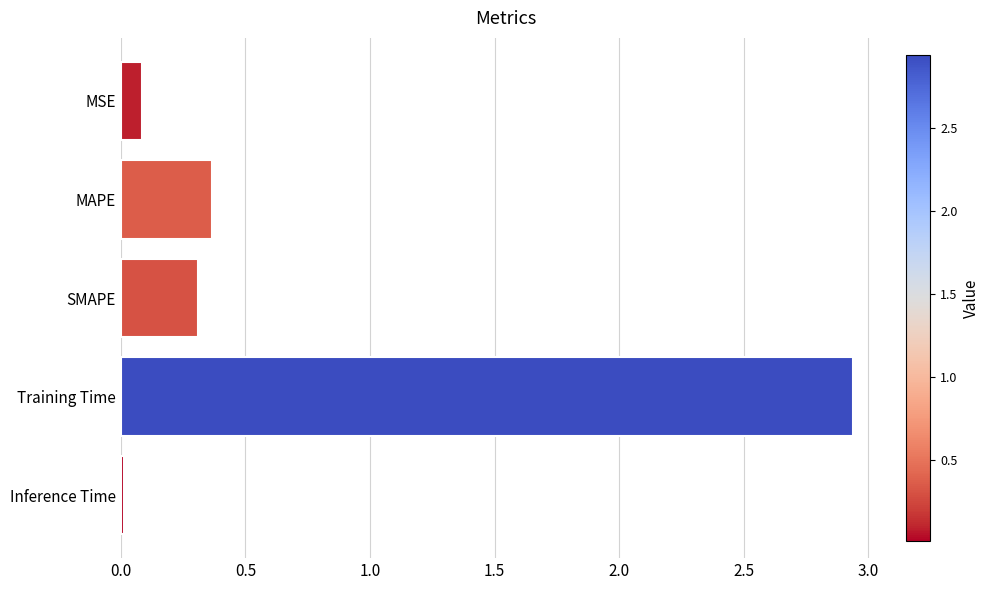

What is the sum of all values?

3.7